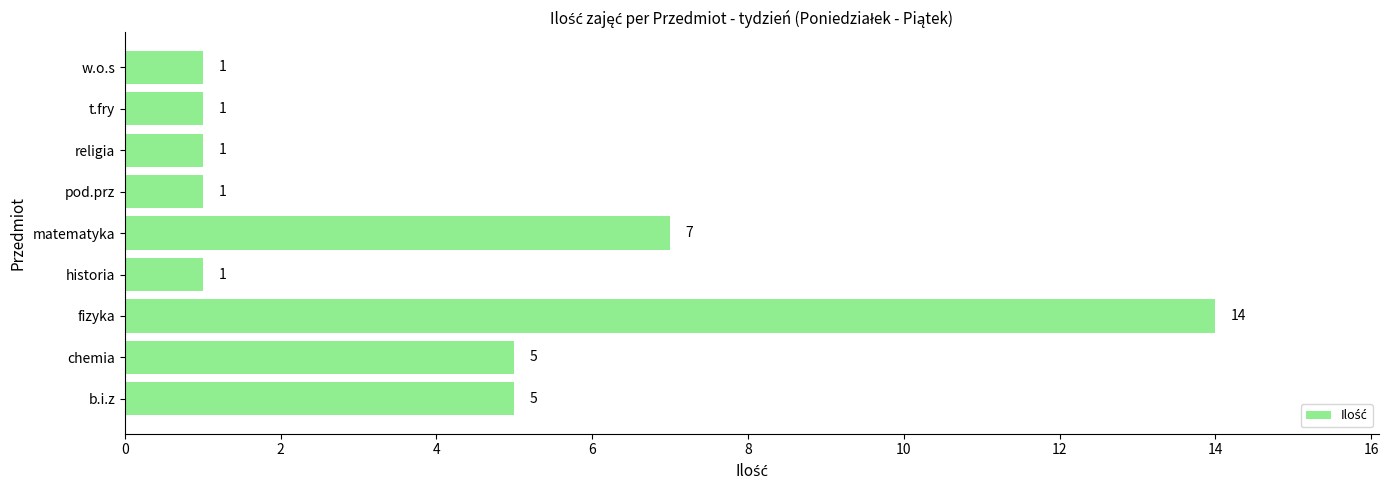

Reading bottom to top, transcribe all the data shown in this chart.

b.i.z=5	chemia=5	fizyka=14	historia=1	matematyka=7	pod.prz=1	religia=1	t.fry=1	w.o.s=1